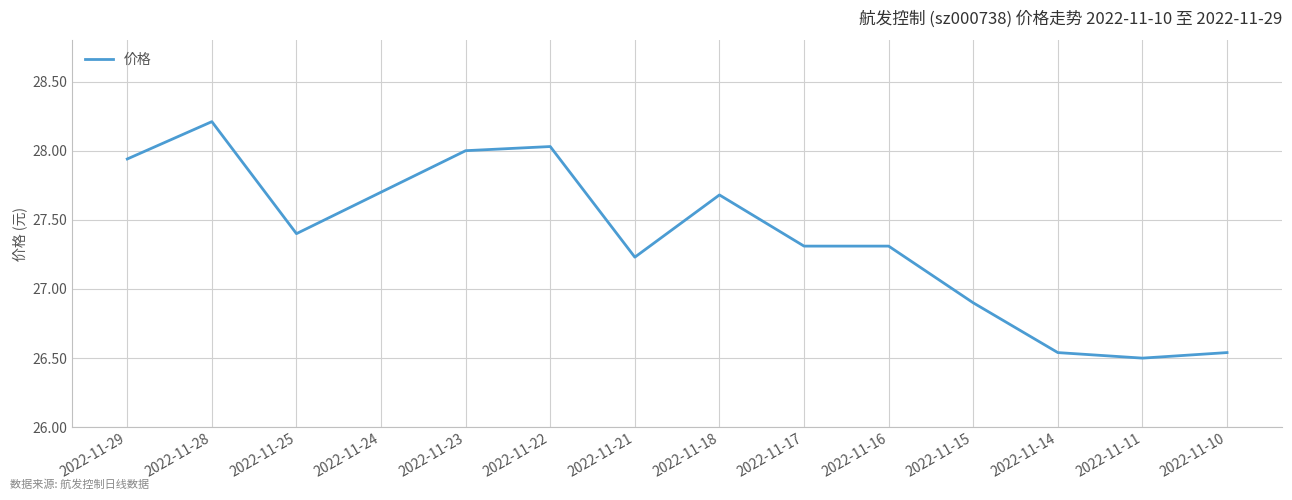

Is it true that the value at 2022-11-11 is 14.8?

False